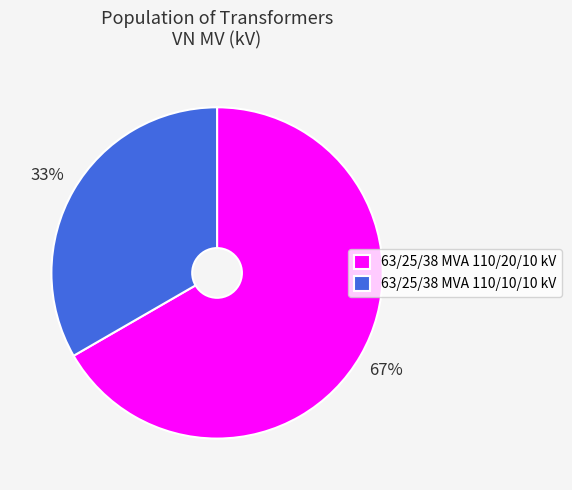

Which slice is the largest?

63/25/38 MVA 110/20/10 kV